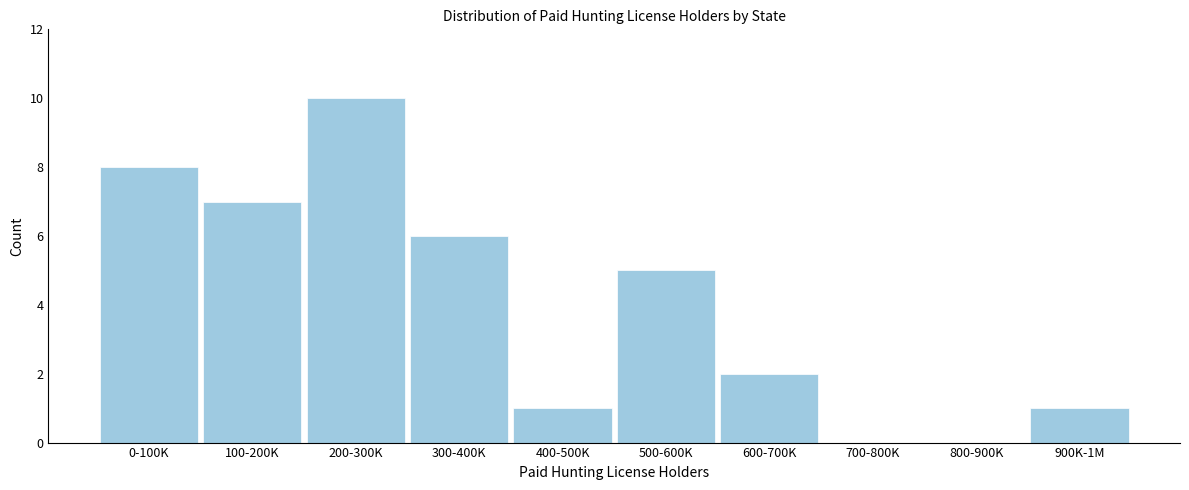

Reading right to left, what are all the values shown in this chart?

900K-1M=1	800-900K=0	700-800K=0	600-700K=2	500-600K=5	400-500K=1	300-400K=6	200-300K=10	100-200K=7	0-100K=8